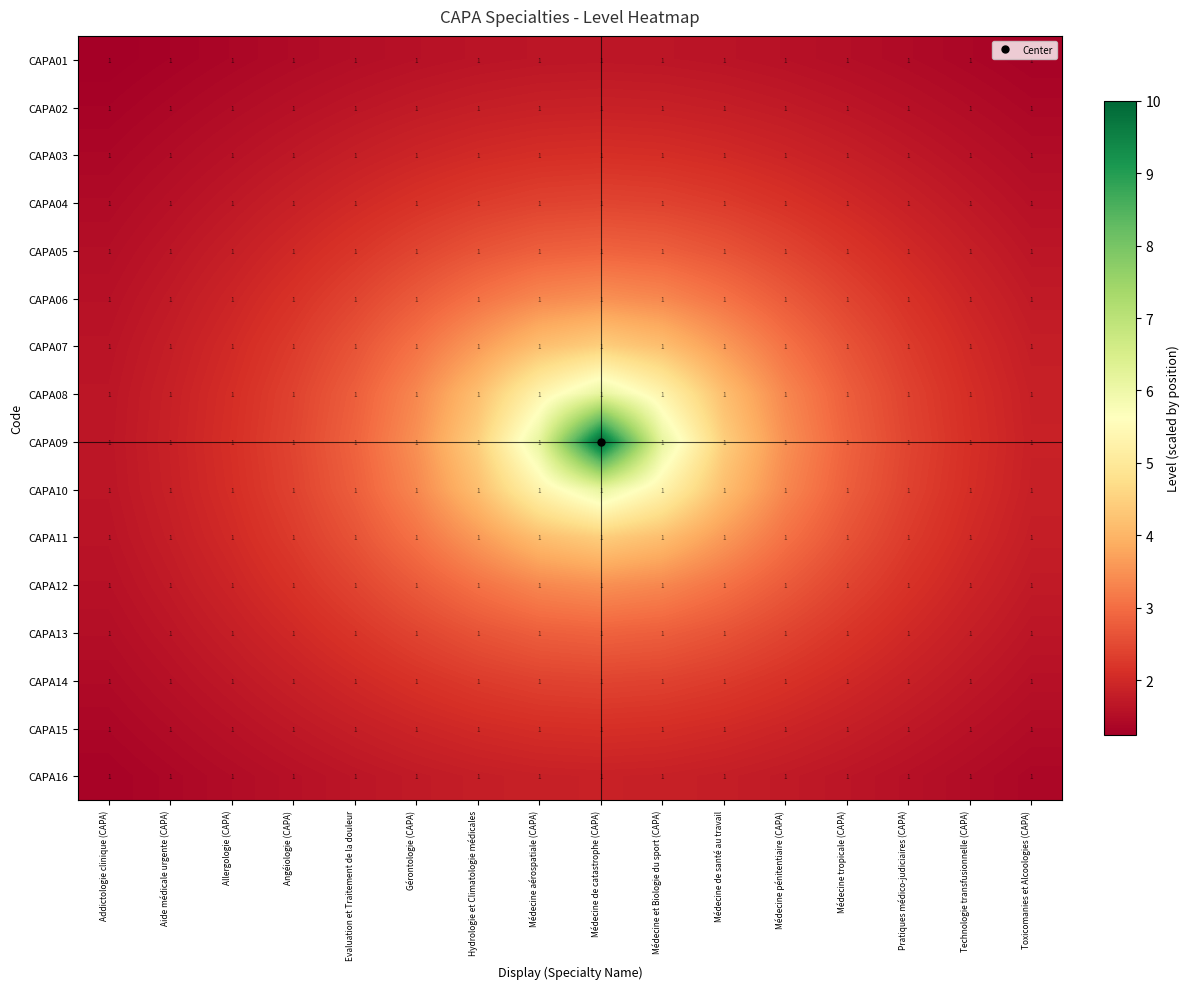

Rank the categories by CAPA05 value from lowest to highest.

Addictologie clinique (CAPA), Aide médicale urgente (CAPA), Toxicomanies et Alcoologies (CAPA), Allergologie (CAPA), Technologie transfusionnelle (CAPA), Angéiologie (CAPA), Pratiques médico-judiciaires (CAPA), Evaluation et Traitement de la douleur, Médecine tropicale (CAPA), Gérontologie (CAPA), Médecine pénitentiaire (CAPA), Hydrologie et Climatologie médicales, Médecine de santé au travail, Médecine aérospatiale (CAPA), Médecine et Biologie du sport (CAPA), Médecine de catastrophe (CAPA)